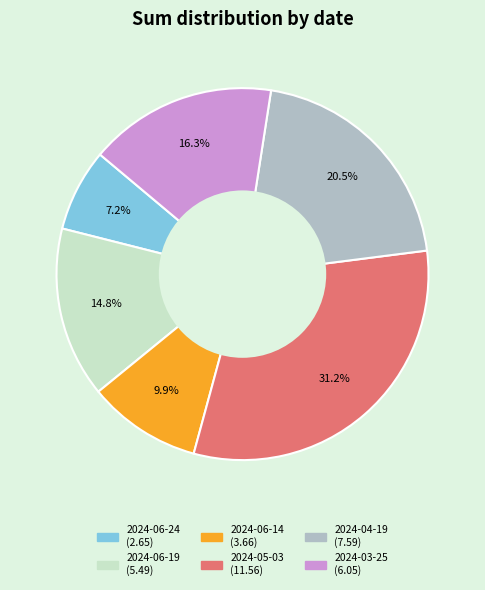

What portion of the pie excludes 2024-06-24?

92.8%